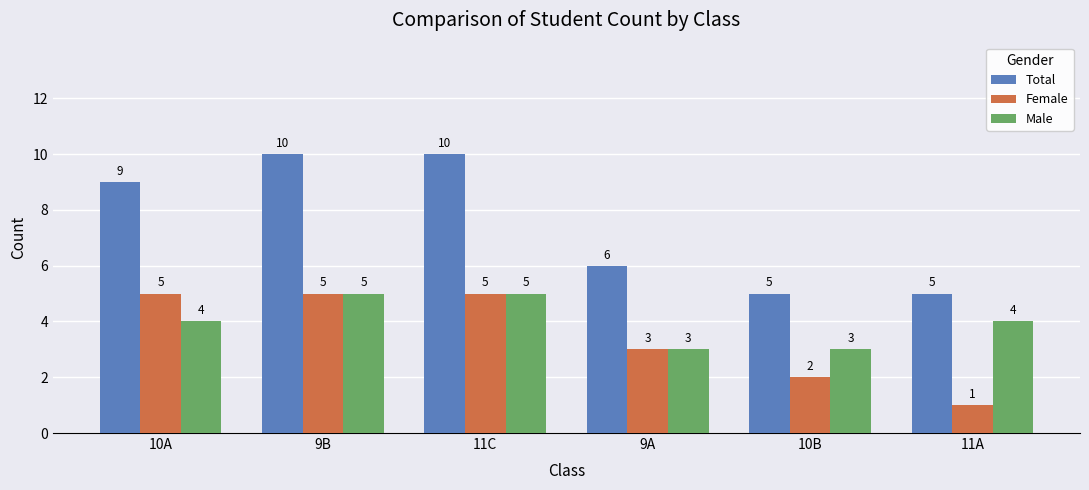

The Female series shows 5 at 10A. True or false?

True